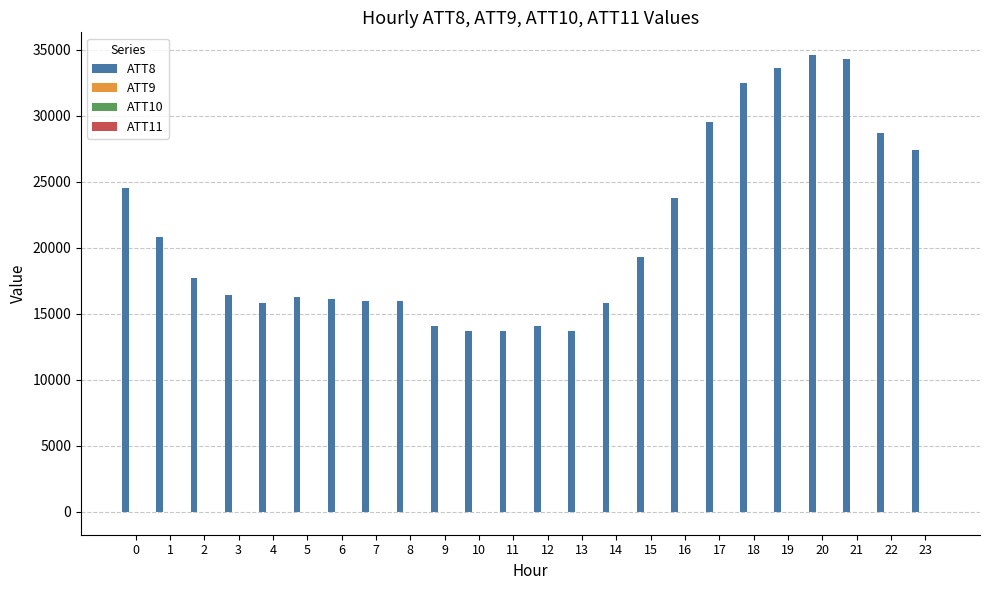

Are the bars grouped side by side (vs. stacked)?

Yes